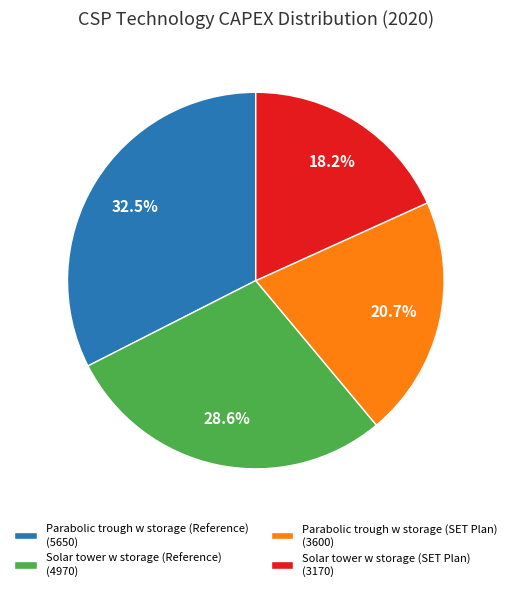

Which slice is the largest?

Parabolic trough w storage (Reference)